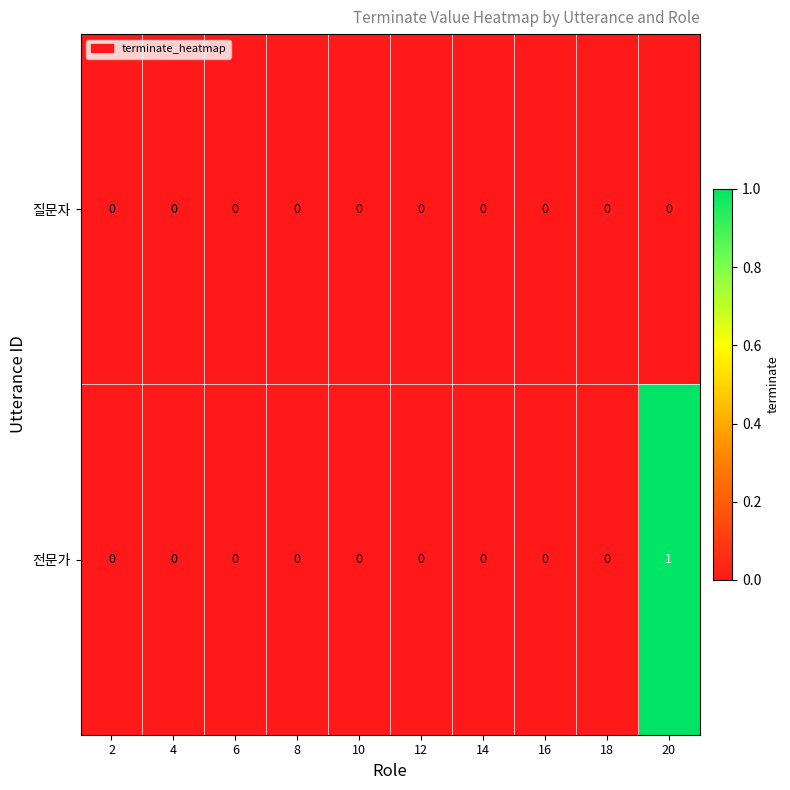

List the series in order of their peak value, highest first.

전문가, 질문자